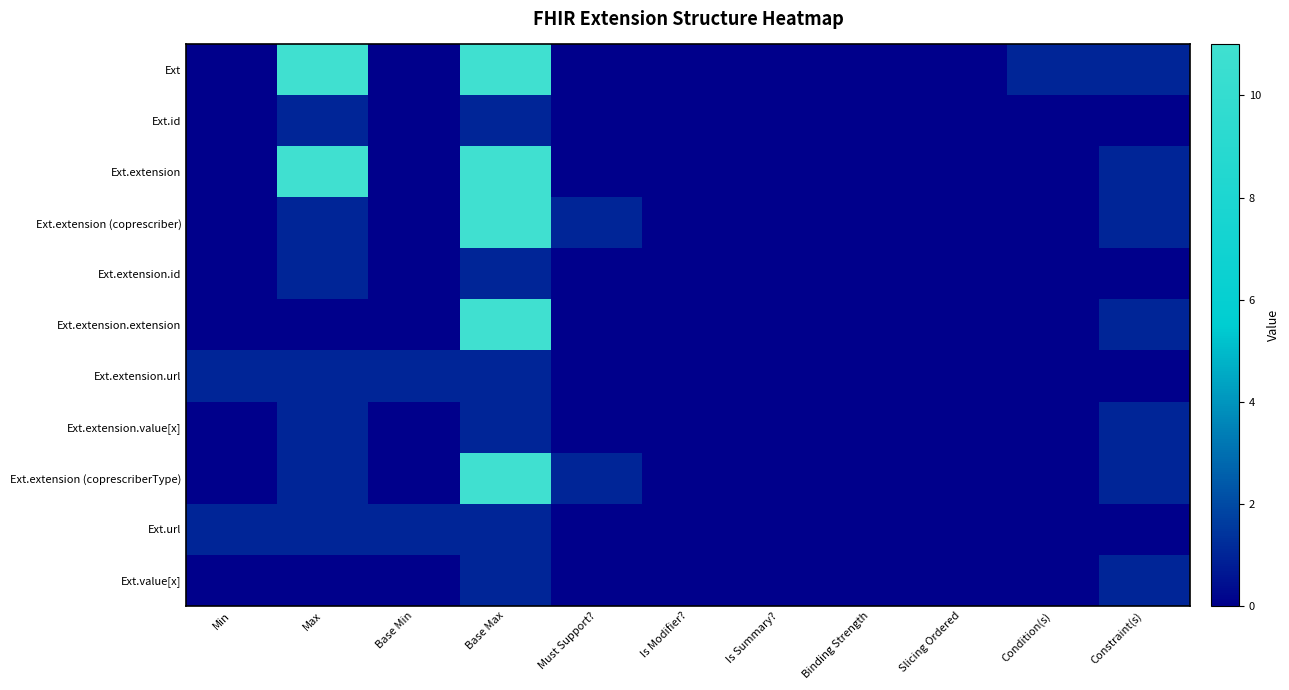

List the series in order of their peak value, lowest first.

Ext.id, Ext.extension.id, Ext.extension.url, Ext.extension.value[x], Ext.url, Ext.value[x], Ext, Ext.extension, Ext.extension (coprescriber), Ext.extension.extension, Ext.extension (coprescriberType)